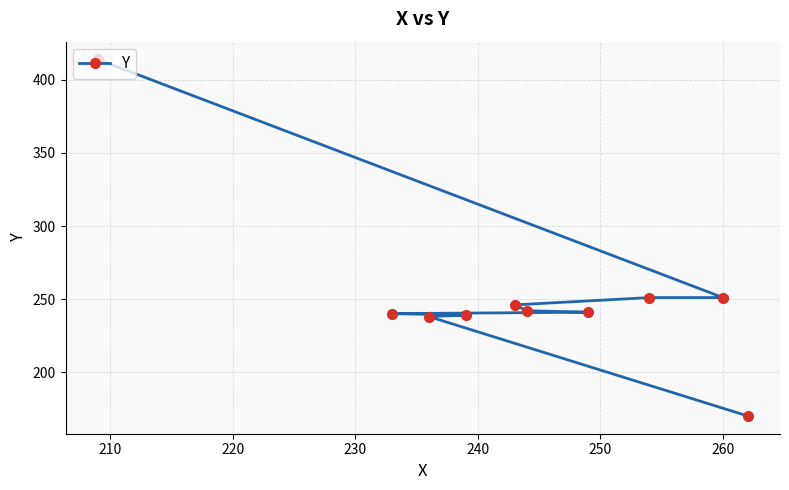

What is the value of the 4th point from the left?

239